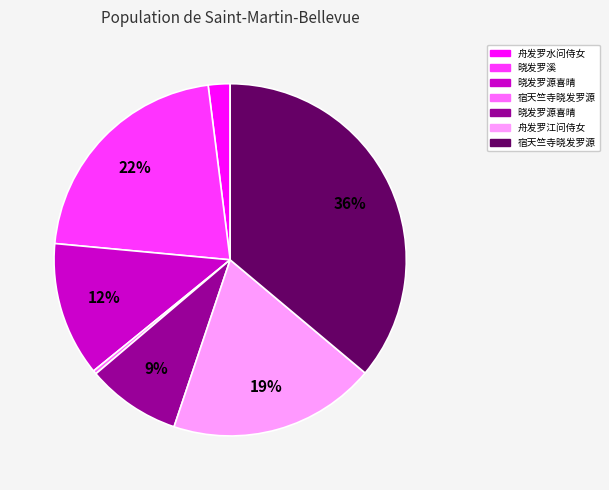

Does any single category account for the majority?

No